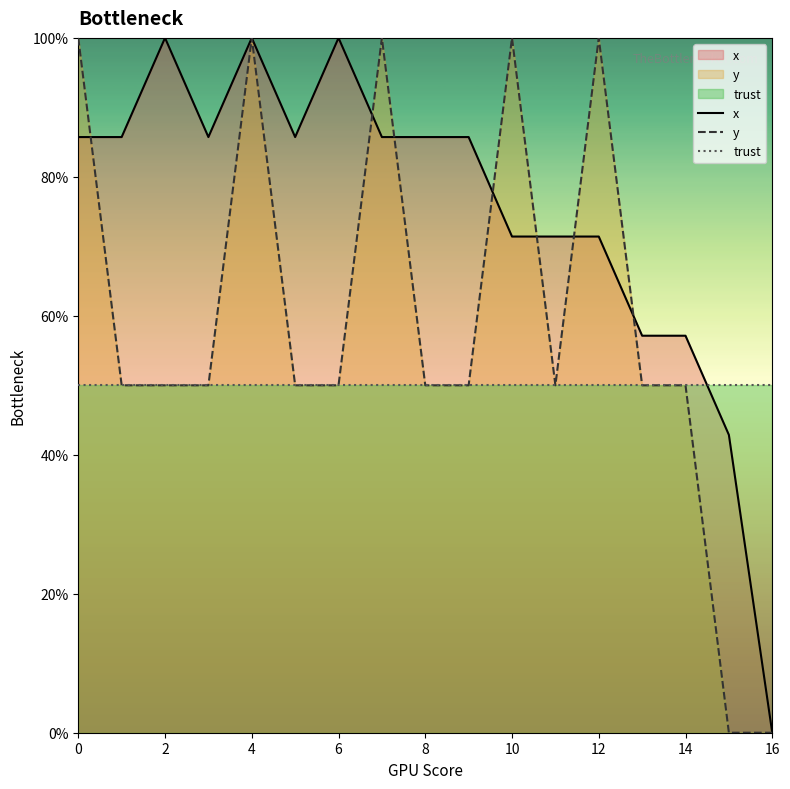

Count the y values in the range 50 to 100.

15